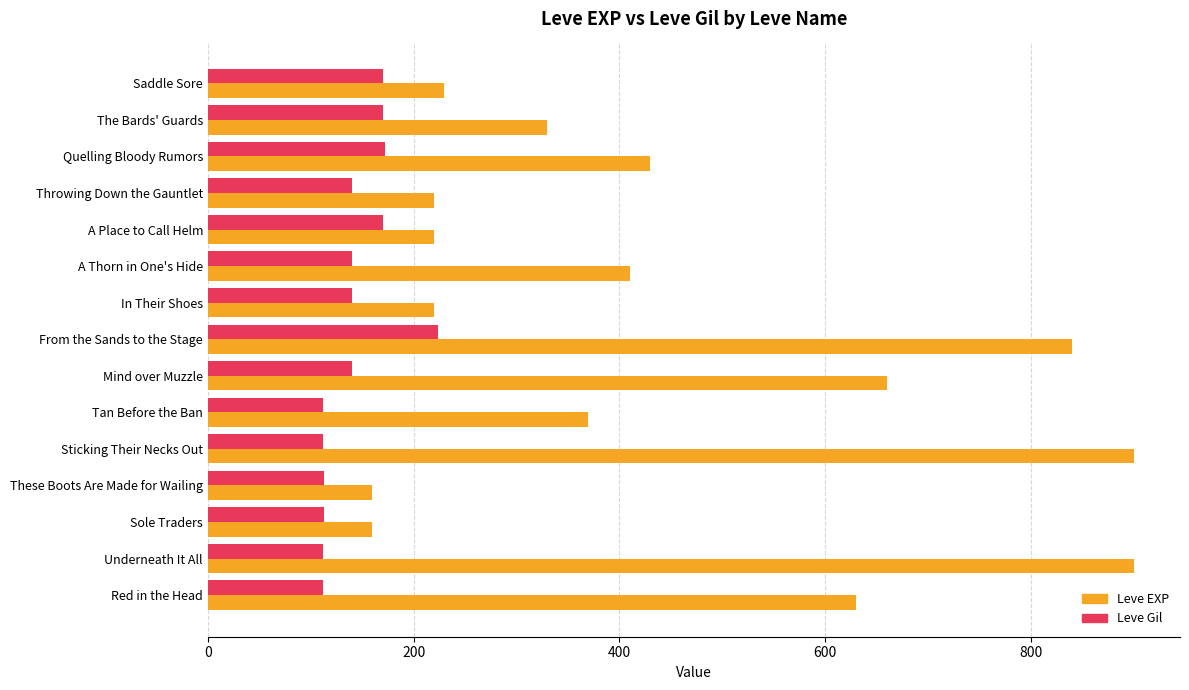

How many data points does each series have?

15